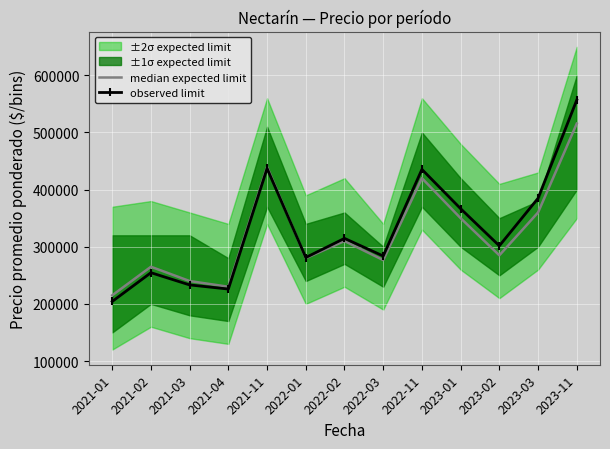

Which category has the lowest value in the observed limit series?

2021-01